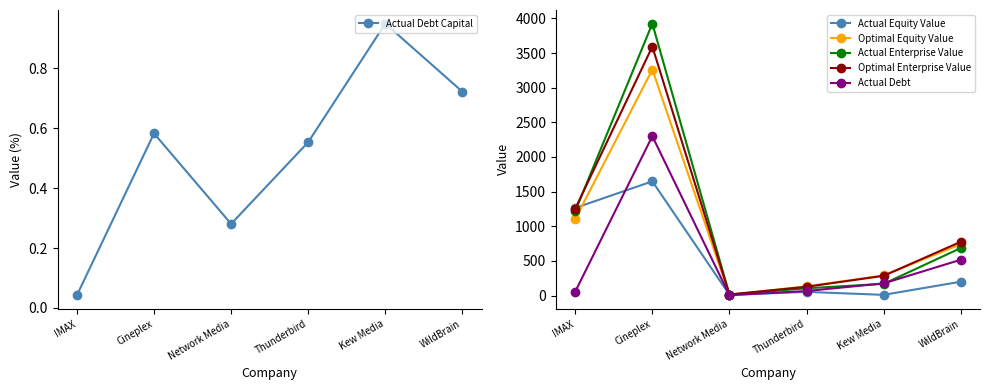

Reading left to right, what are all the values shown in this chart?

Actual Debt Capital: 0.0	0.6	0.3	0.6	0.9	0.7
Actual Equity Value: 1264.4	1648.4	10.3	52.2	9.4	199.0
Optimal Equity Value: 1104.0	3261.7	11.8	131.4	289.8	740.5
Actual Enterprise Value: 1218.1	3925.9	13.6	104.6	168.1	685.1
Optimal Enterprise Value: 1252.4	3594.4	14.0	126.1	284.4	775.0
Actual Debt: 56.2	2300.2	4.0	64.7	175.1	516.0